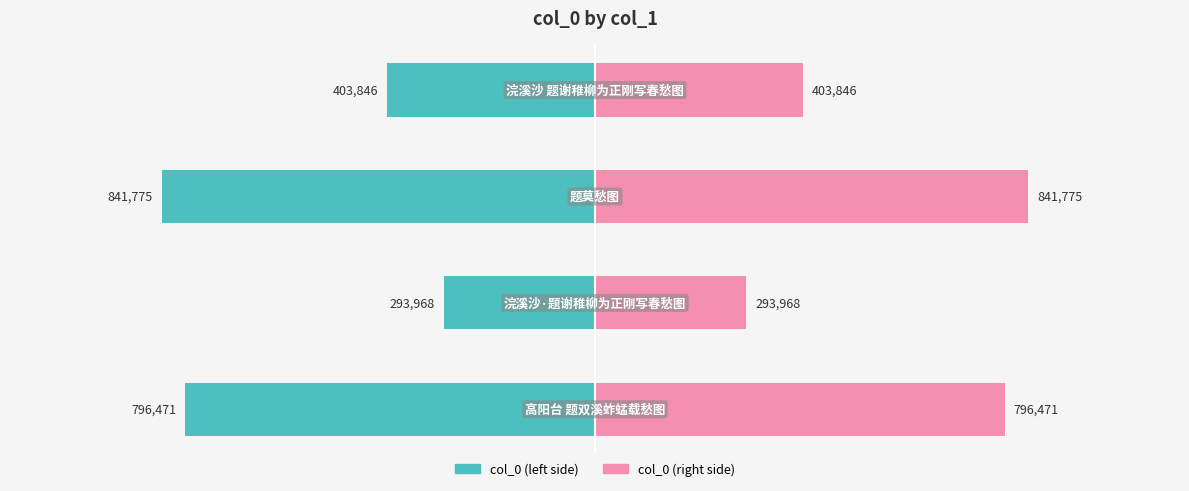

What is the difference between the second highest and second lowest values in the col_0 (left) series?

392625